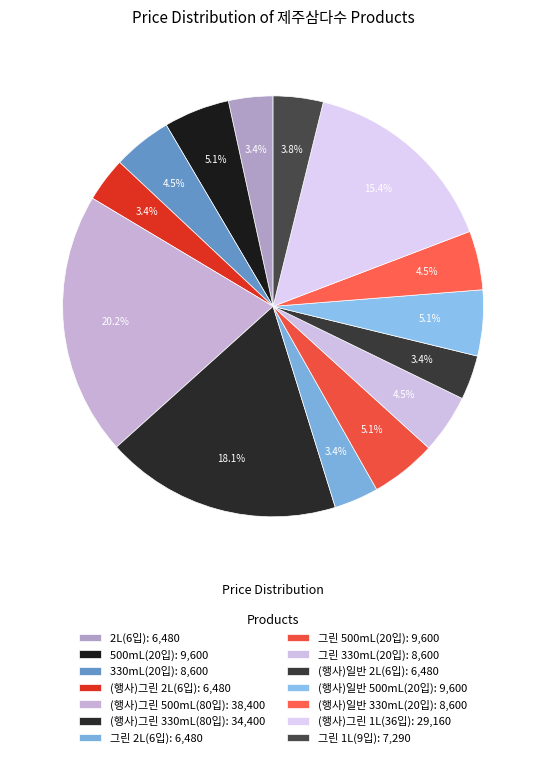

Does 그린 500mL(20입) account for over 50% of the chart?

No